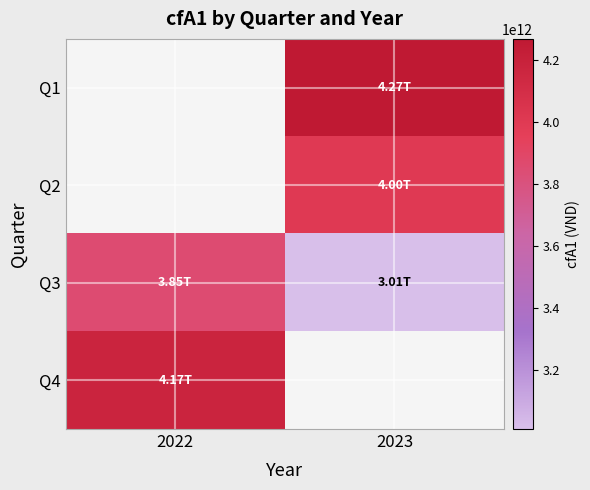

What is the greatest value displayed?

4266634764731.0